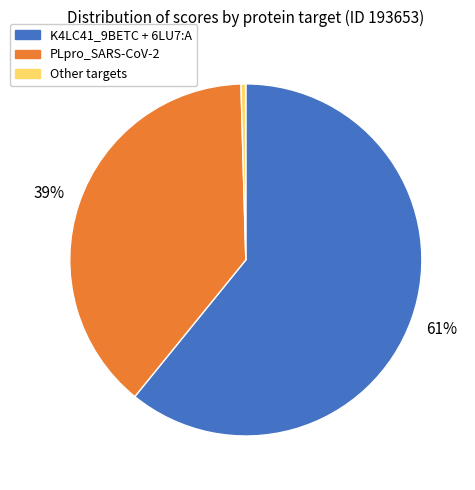

To the nearest percent, what is the average slice percentage?

33%